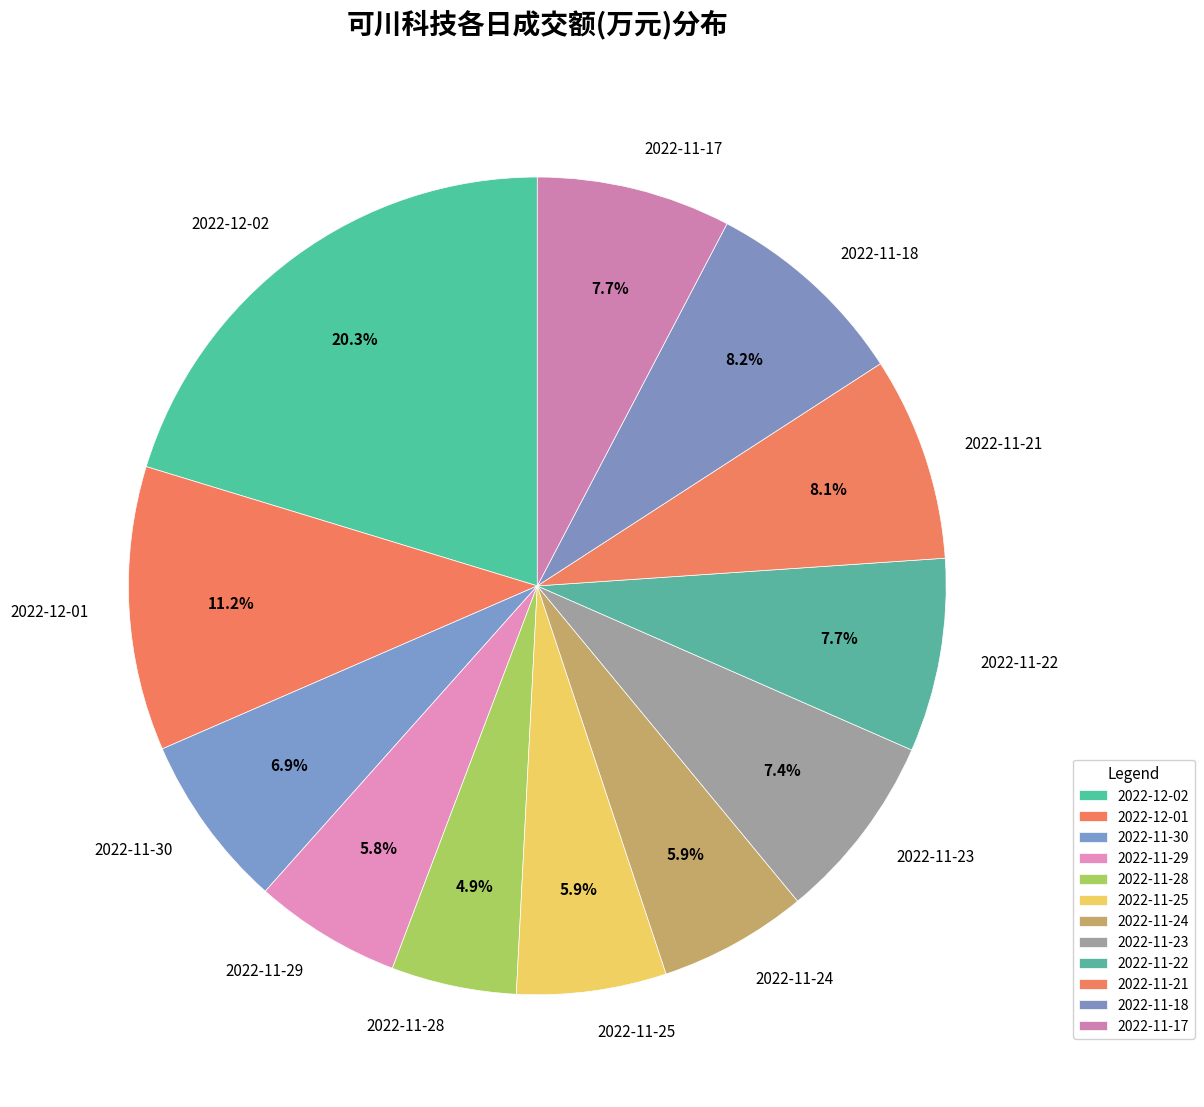

Is there a majority slice in this chart?

No